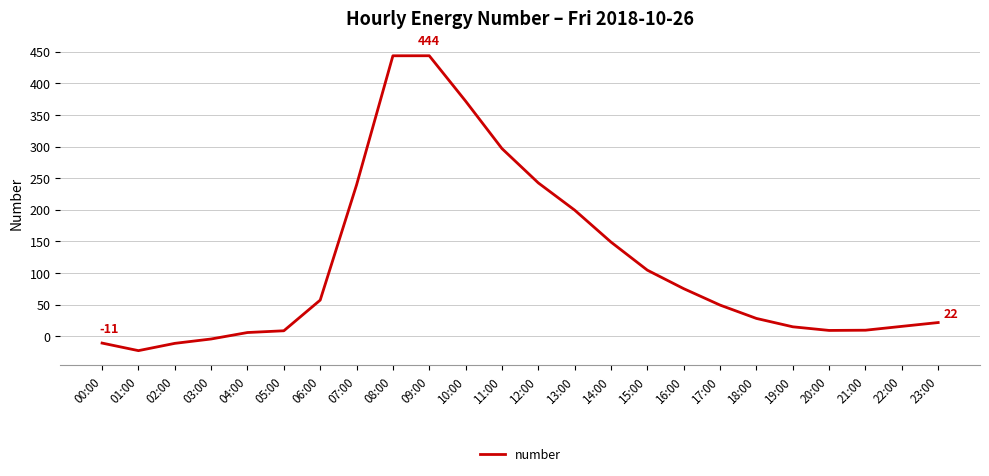

The chart shows a value of 6.0 at 04:00. True or false?

True